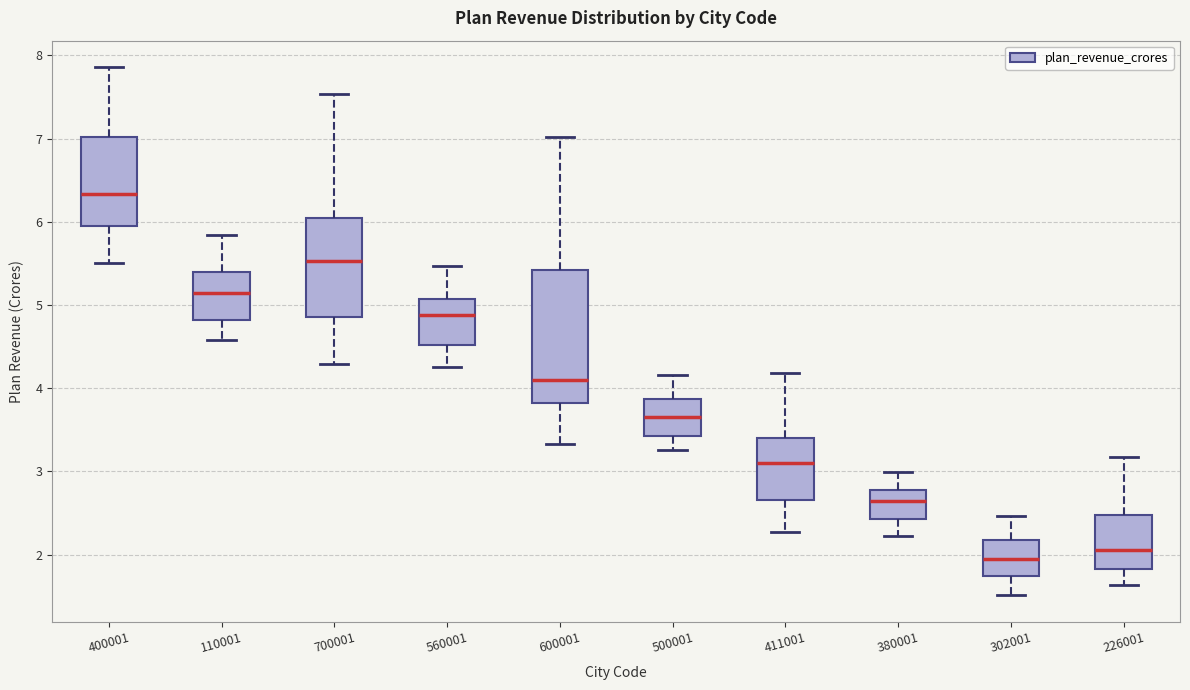

Which box is the tallest, from its lower edge to its upper edge?

600001